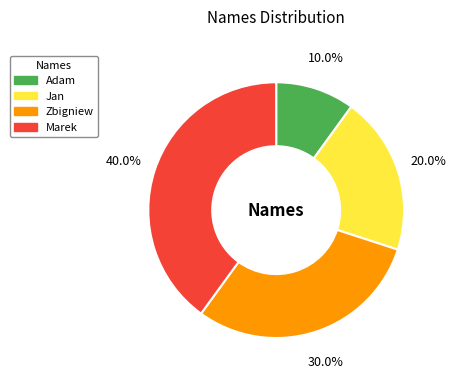

Rank the categories by value from highest to lowest.

Marek, Zbigniew, Jan, Adam